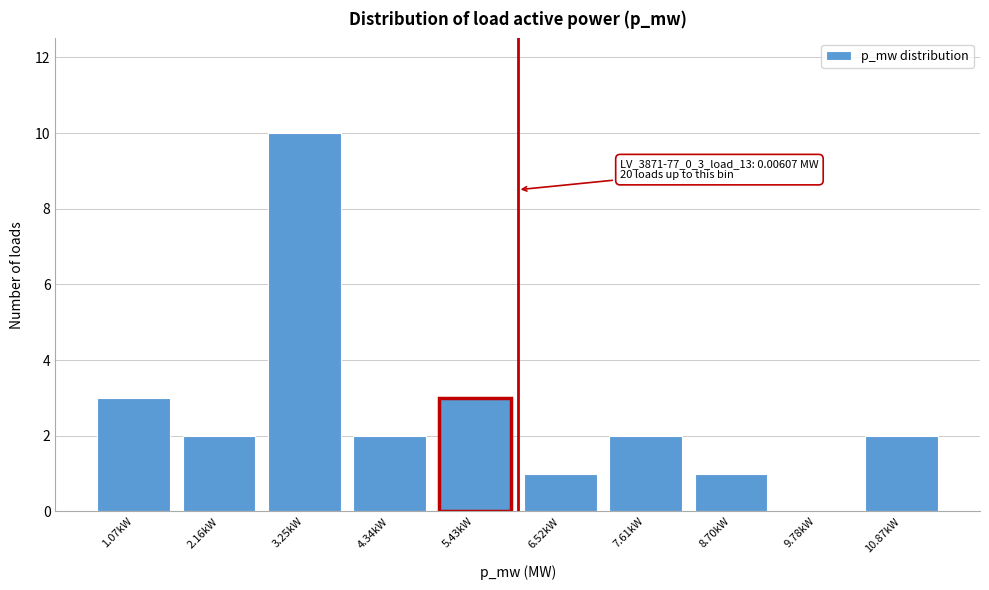

Reading left to right, list all the values displayed in this chart.

1.07kW=3	2.16kW=2	3.25kW=10	4.34kW=2	5.43kW=3	6.52kW=1	7.61kW=2	8.70kW=1	9.78kW=0	10.87kW=2